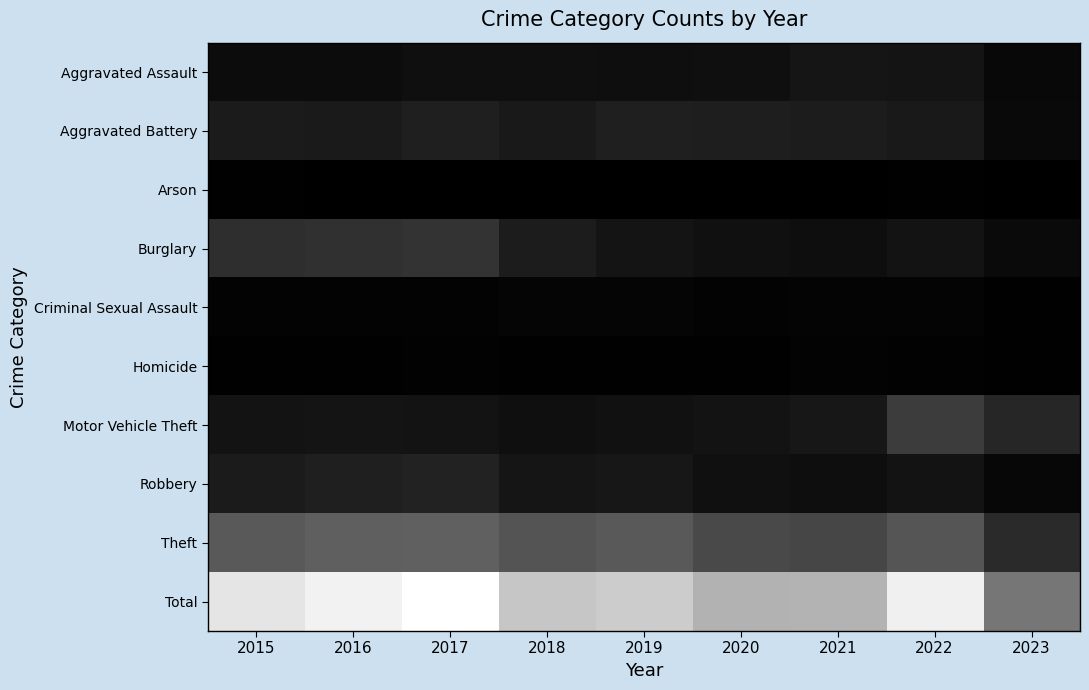

At which category does the chart reach its minimum across all series?

2023